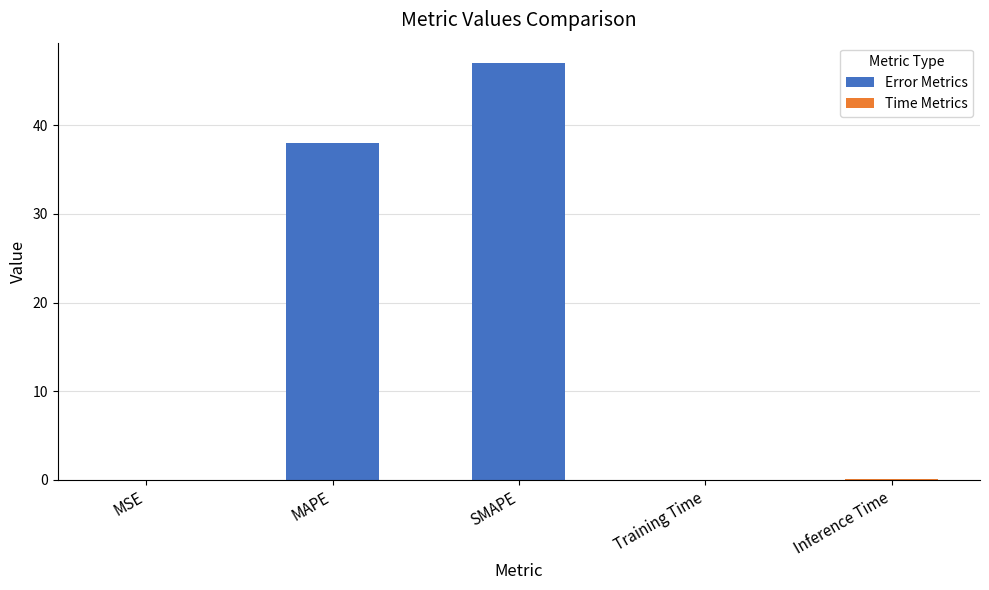

Between SMAPE and MSE, which is larger?

SMAPE